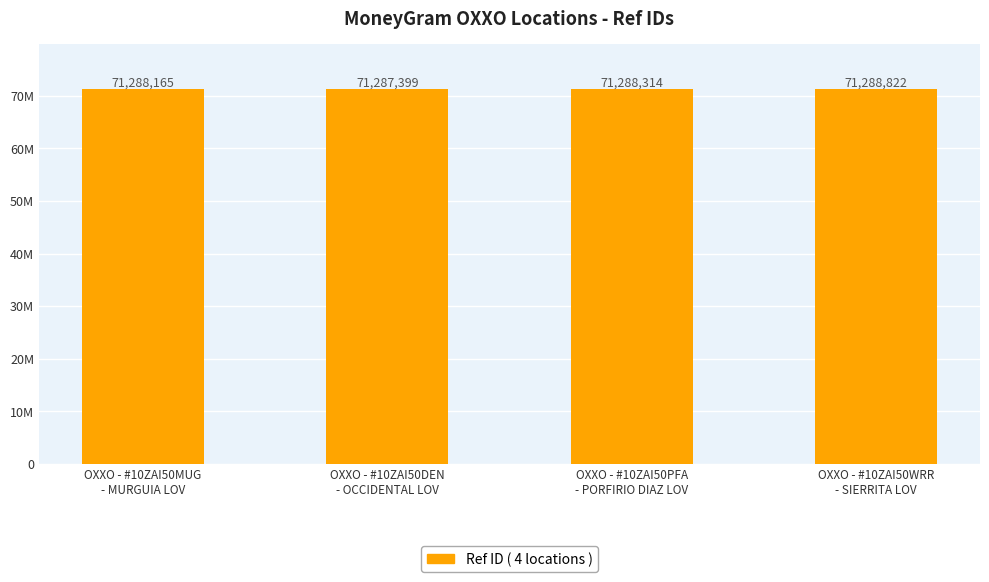

At which label does the data first exceed 71288314?

OXXO - #10ZAI50WRR
- SIERRITA LOV